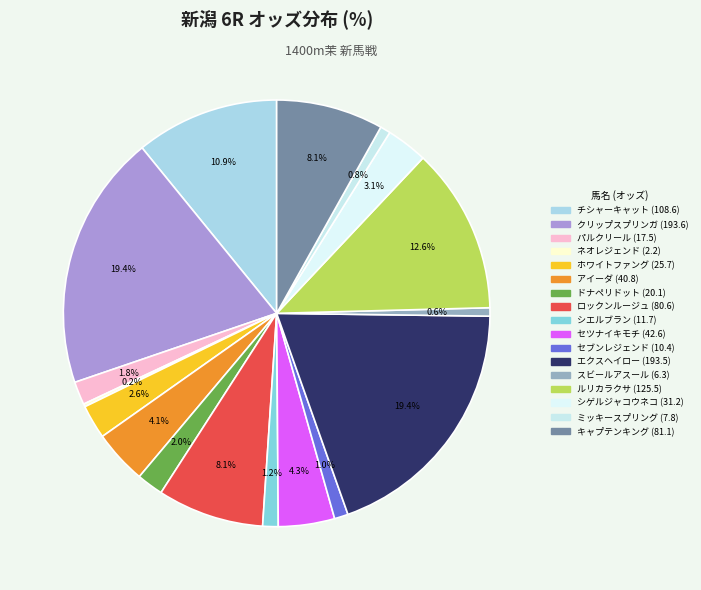

What is the largest slice in the pie chart?

クリップスプリンガ